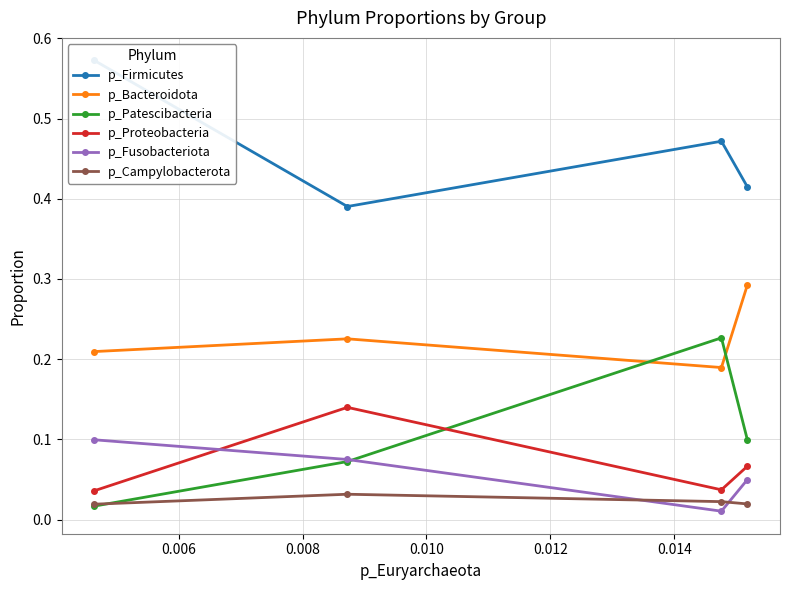

Count the p_Bacteroidota values in the range 0 to 1.

4